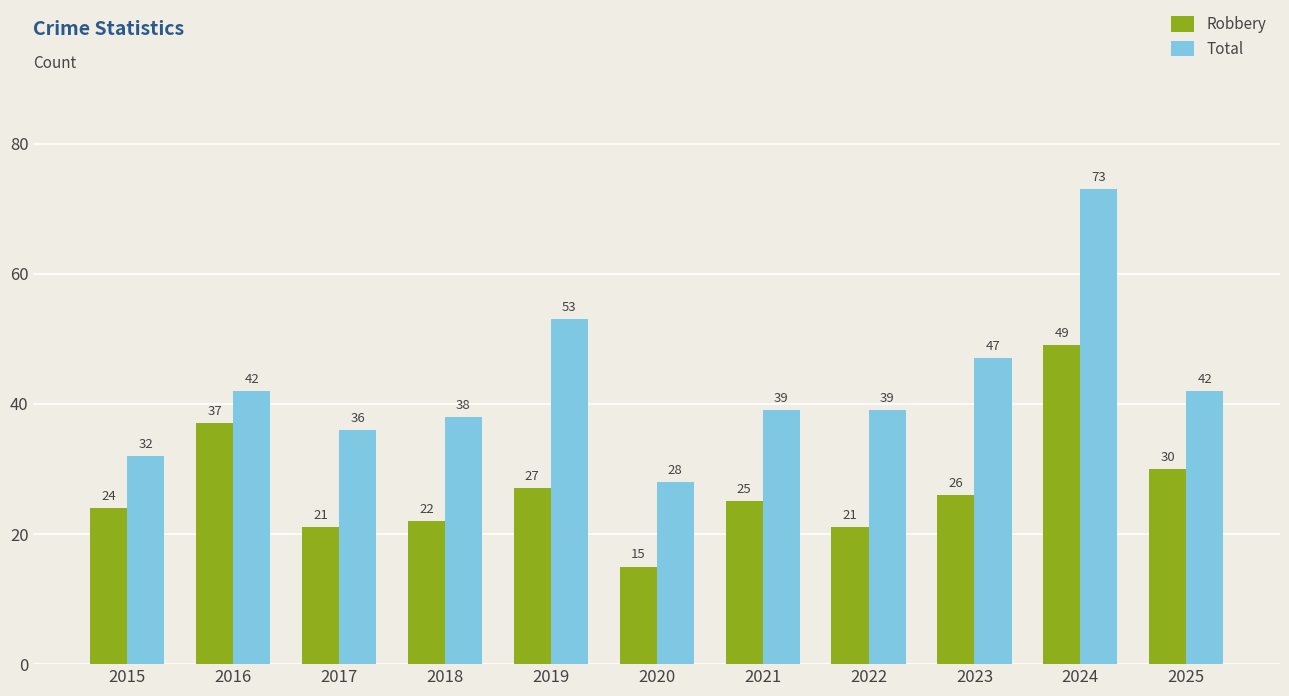

Which label corresponds to the largest value in the chart?

2024